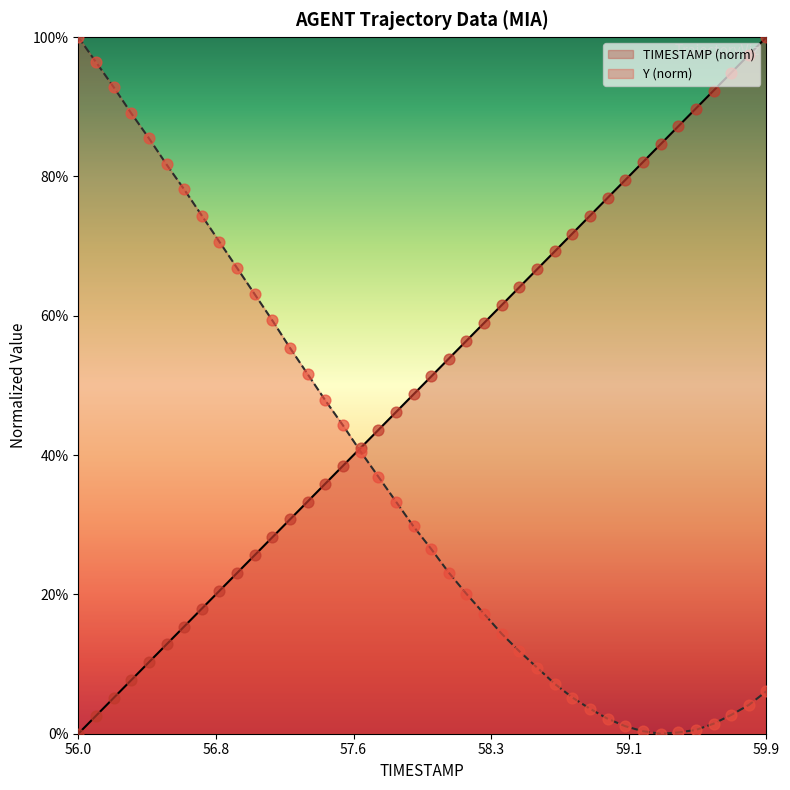

List the series in order of their overall mean, lowest first.

Y (norm), TIMESTAMP (norm)